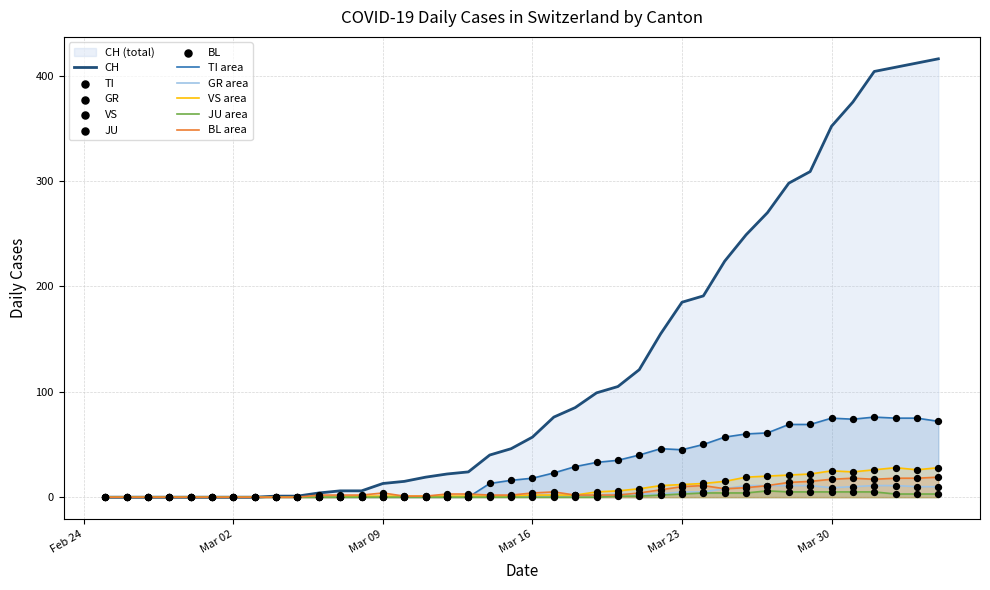

Which series reaches the maximum Y coordinate?

CH